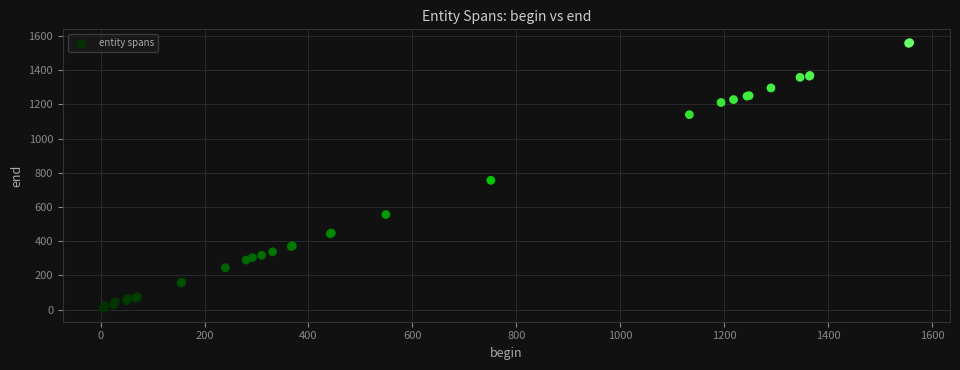

What Y value in the scatter plot is closest to 784?

756